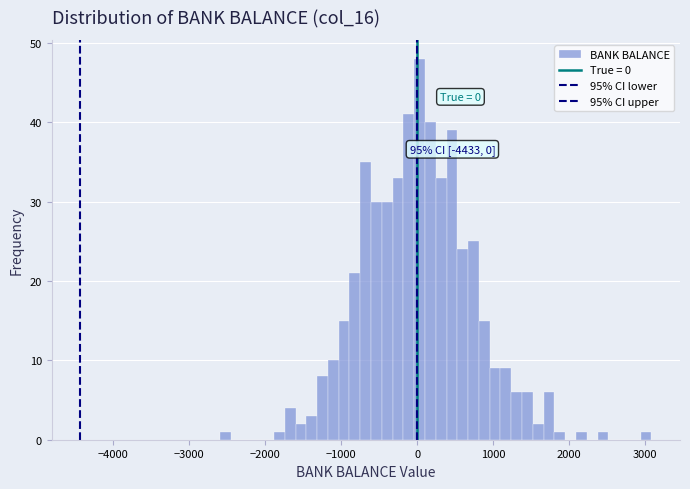

Around what value on the x-axis is the tallest bar? Give the approximate position of its centre, as read against the axis.

0